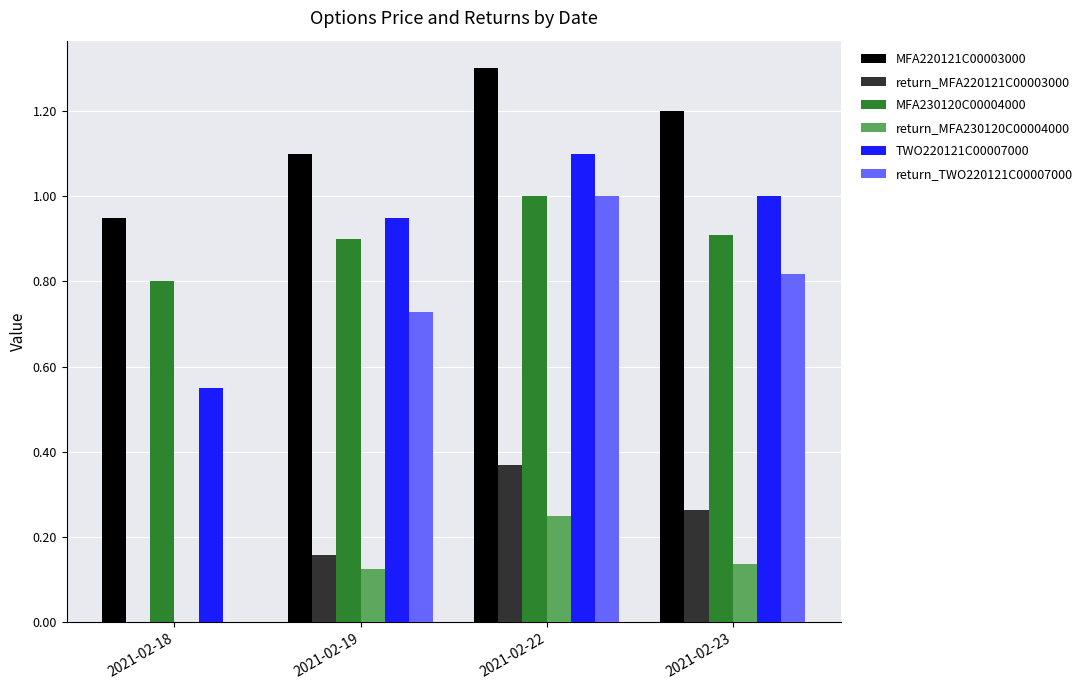

Which category has the highest value in the MFA220121C00003000 series?

2021-02-22